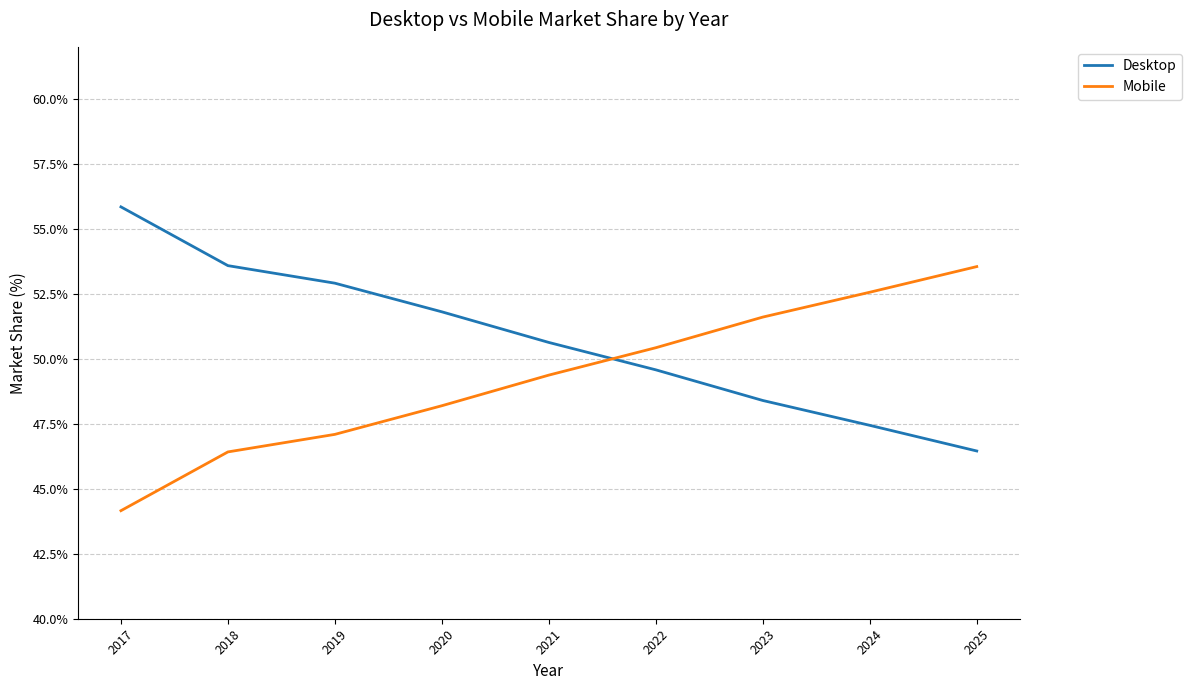

Rank the series at 2020 from highest to lowest value.

Desktop, Mobile